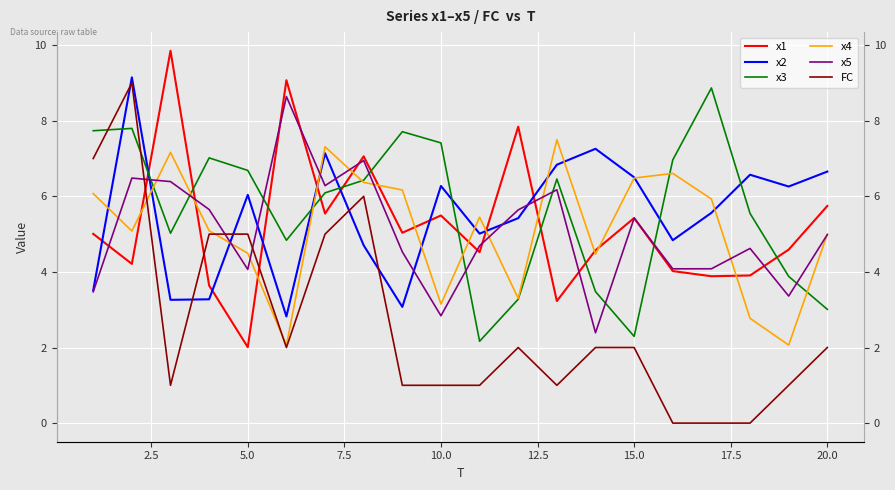

How many intersections are there between x4 and x5?

12